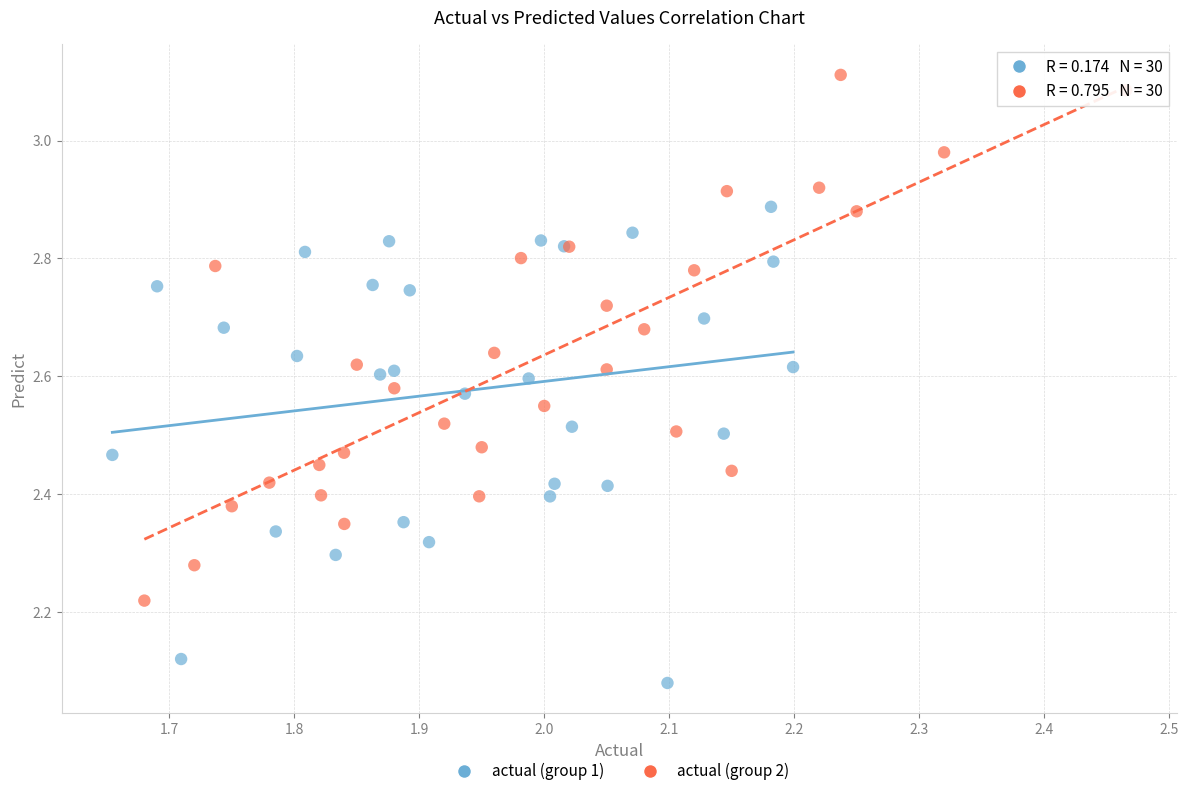

Which series contains the highest Y value?

actual (group 2)